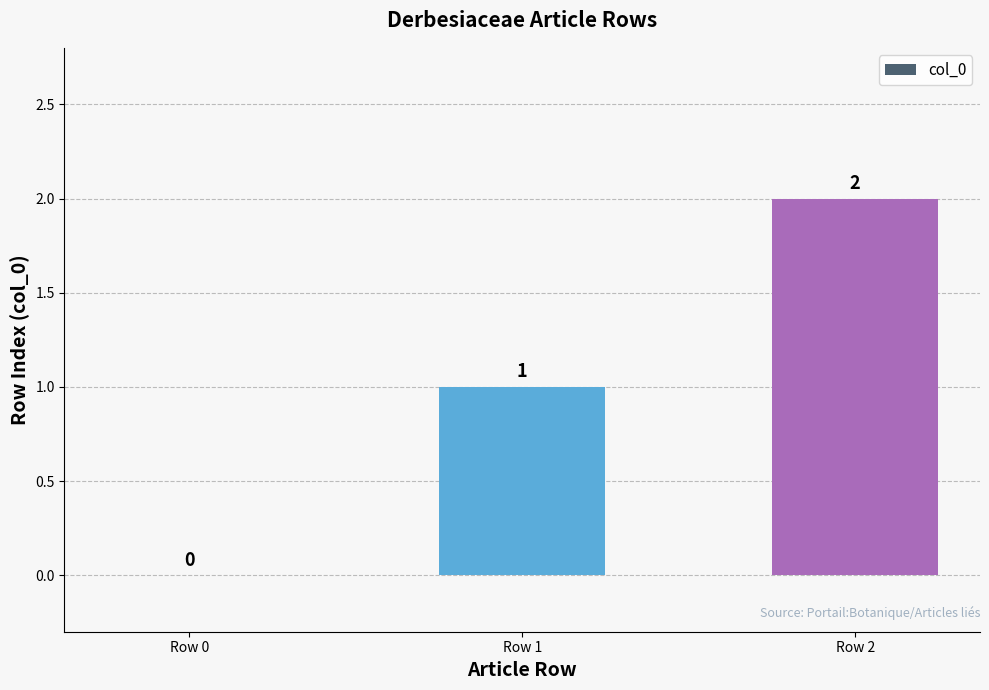

The chart shows a value of -1 at Row 0. True or false?

False